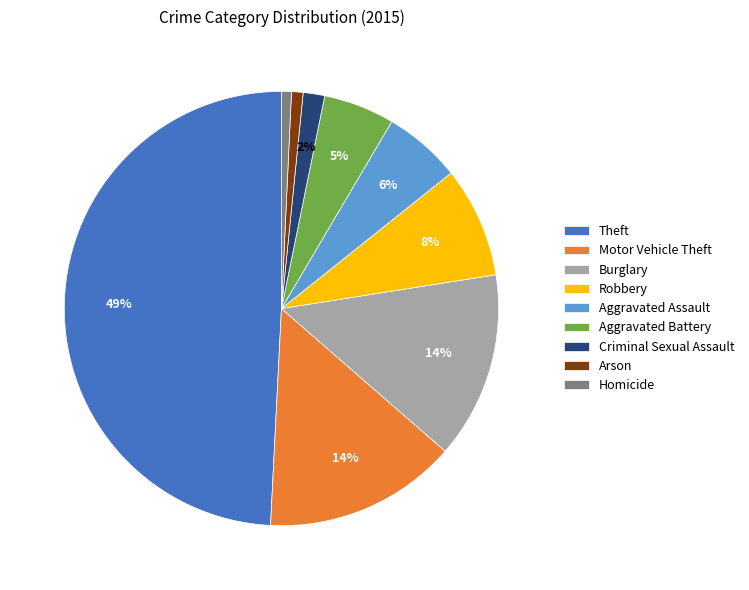

Count the number of slices in the pie.

9